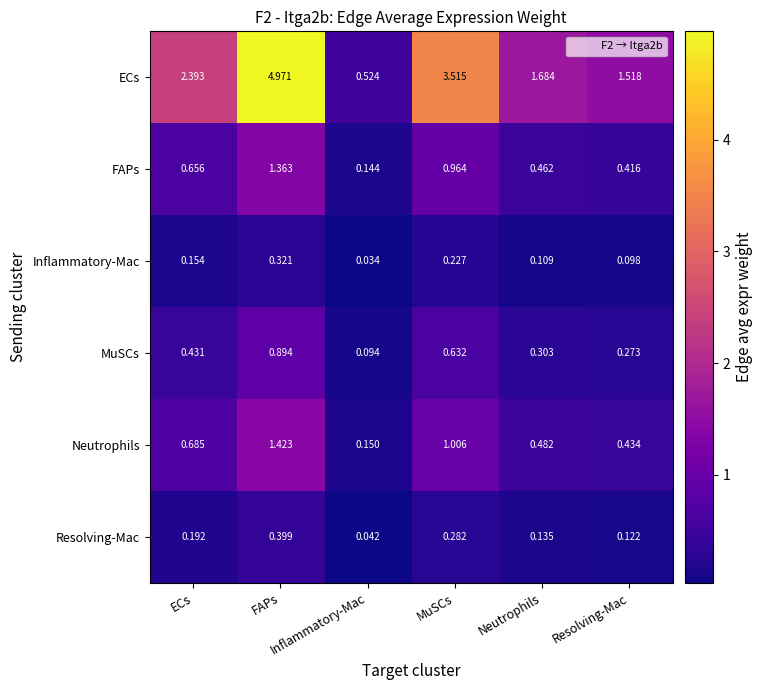

How many categories are shown in the chart?

6